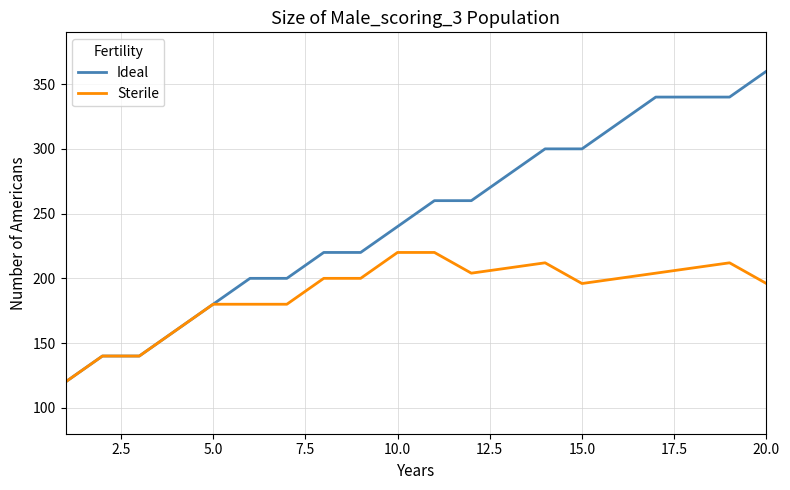

List the series in order of their overall mean, lowest first.

Sterile, Ideal